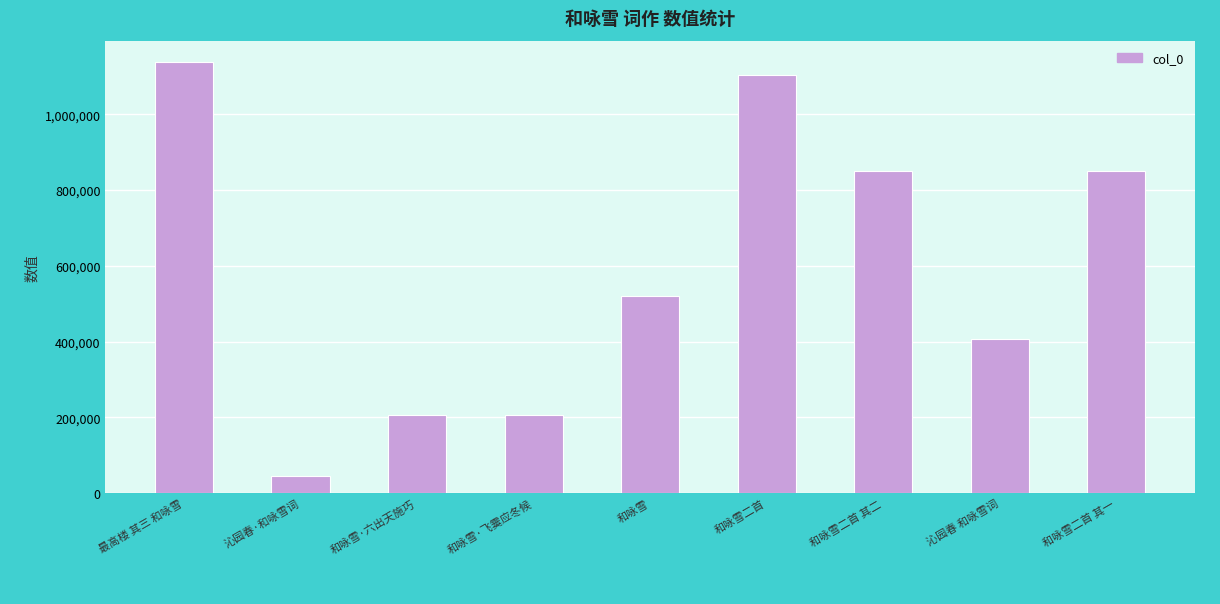

What is the change in value from 和咏雪·飞霙应冬候 to 沁园春 和咏雪词?

+200854